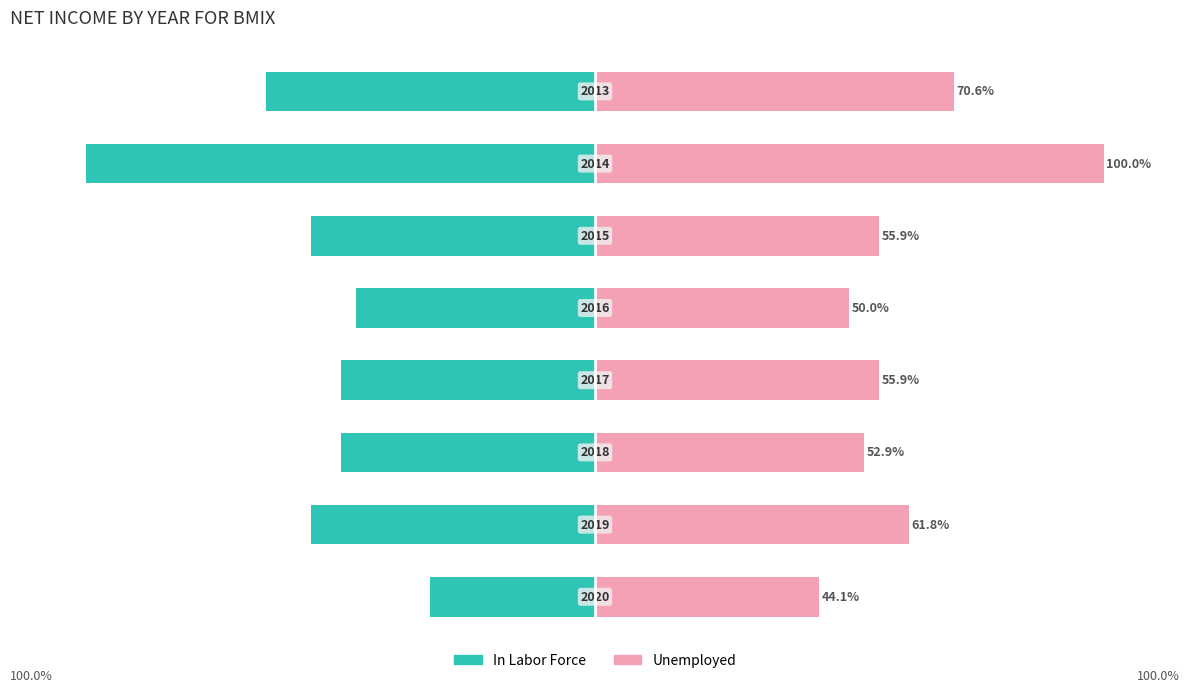

How many values in the In Labor Force series exceed -50?

2